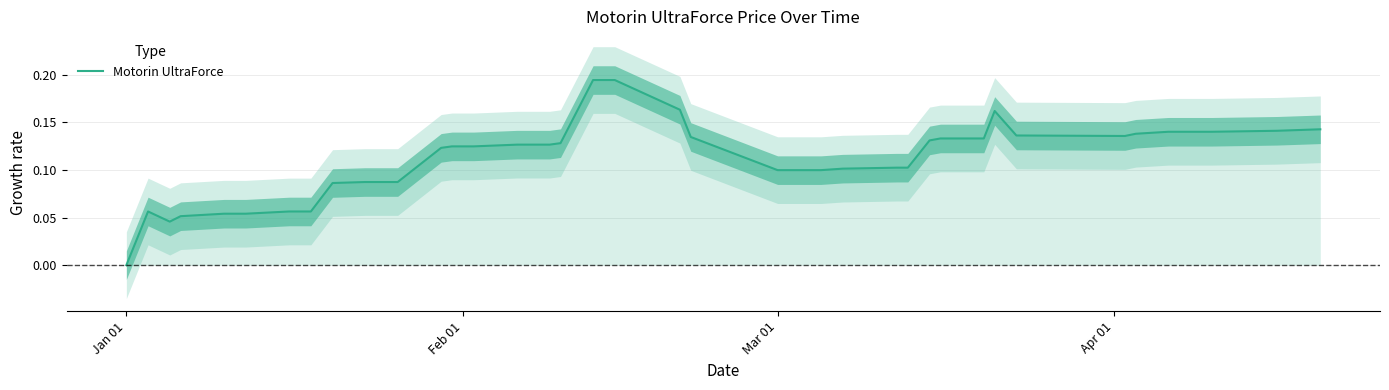

Which category has the lowest value in the Motorin UltraForce series?

Jan 01